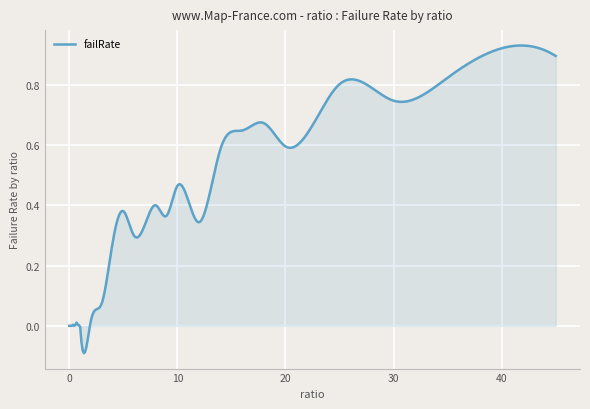

Does the chart display data point markers on the line(s)?

No